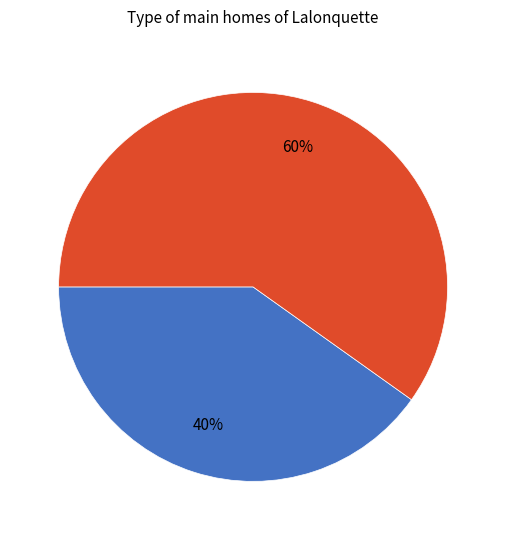

To the nearest percent, what is the difference between the largest and smallest slice percentages?

20%